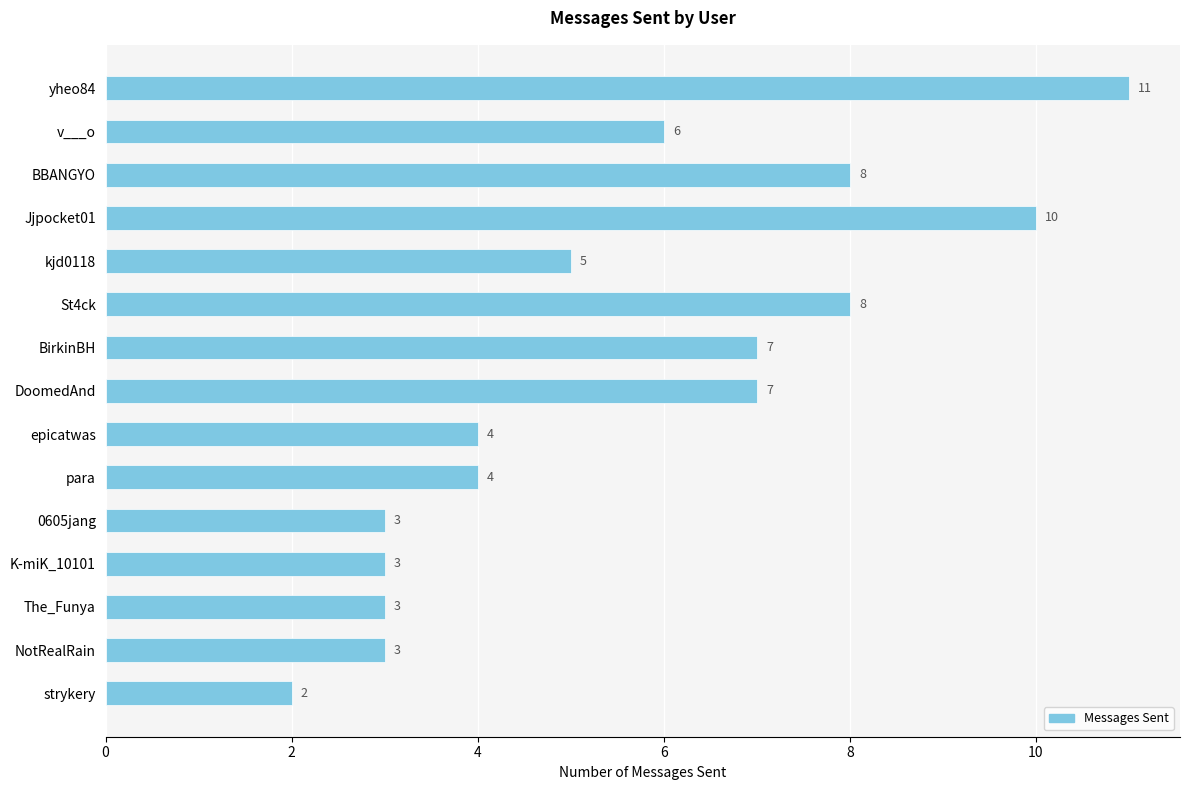

What is the change in value from St4ck to 0605jang?

-5